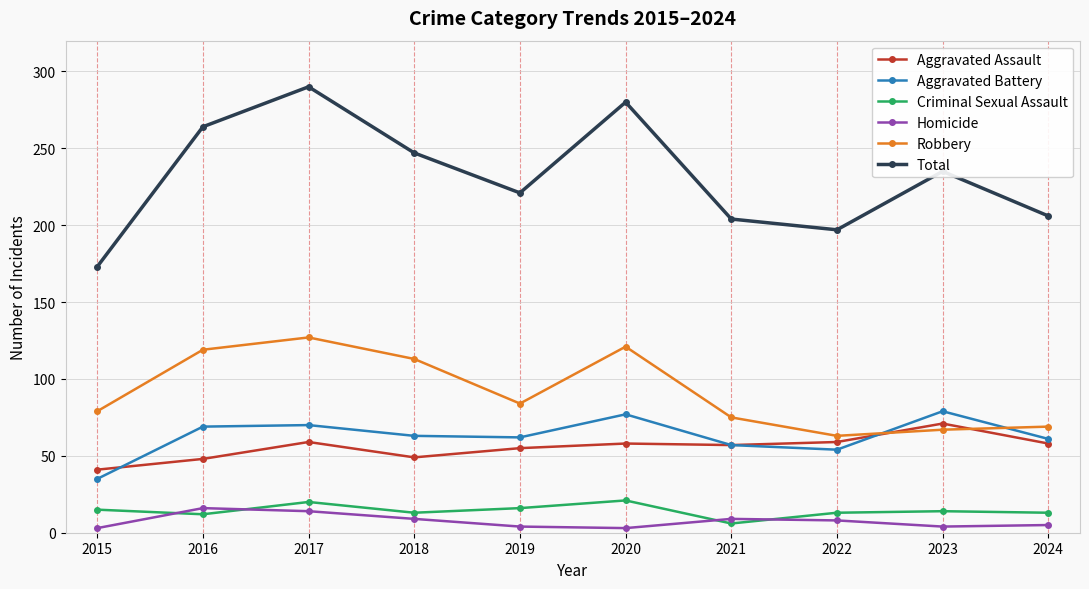

The value of Aggravated Assault at 2021 is 57. True or false?

True